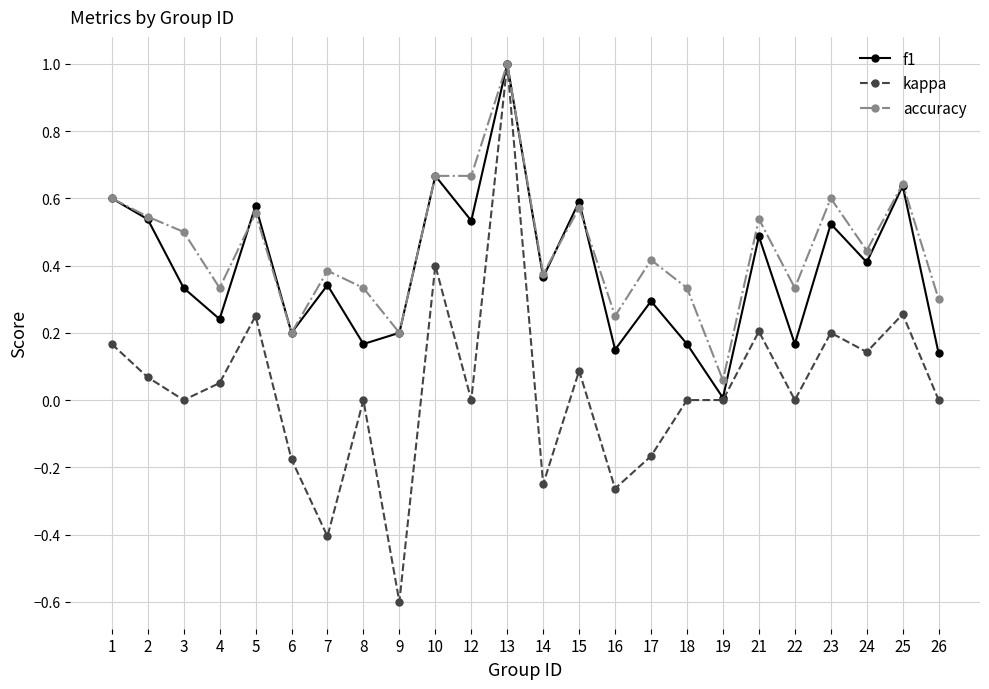

Between 5 and 18, which series saw the biggest shift?

f1